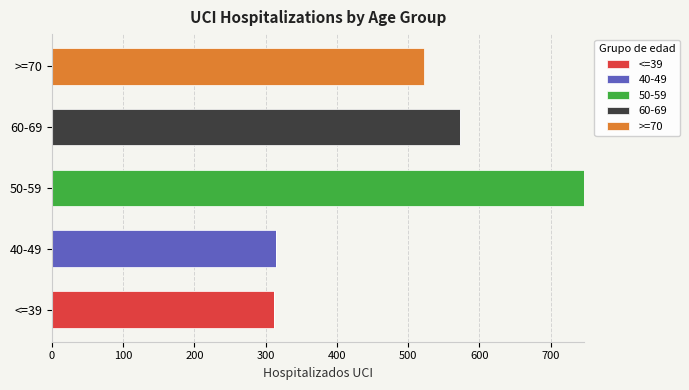

What is the sum of all <=39 values?

312